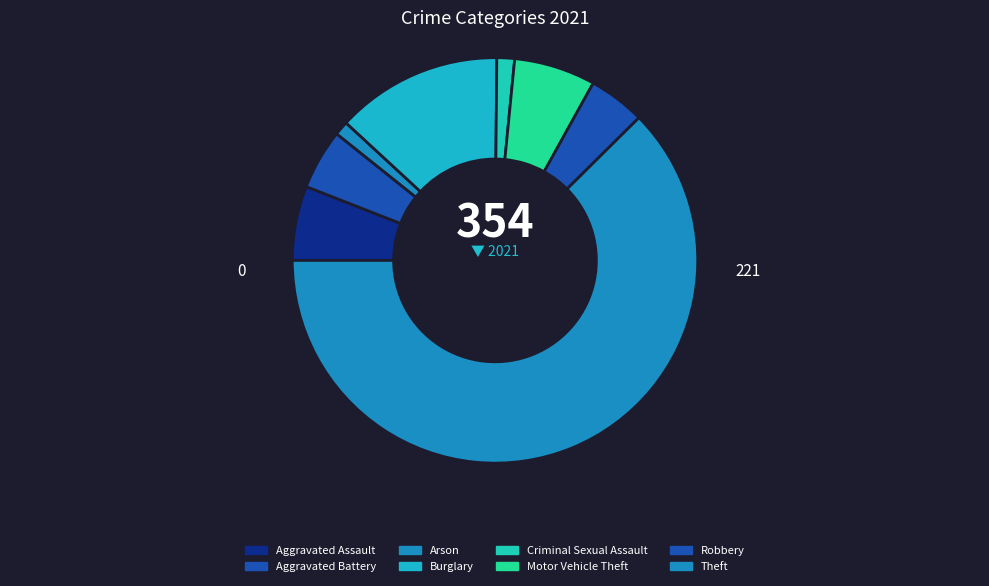

How many slices are in this pie chart?

8